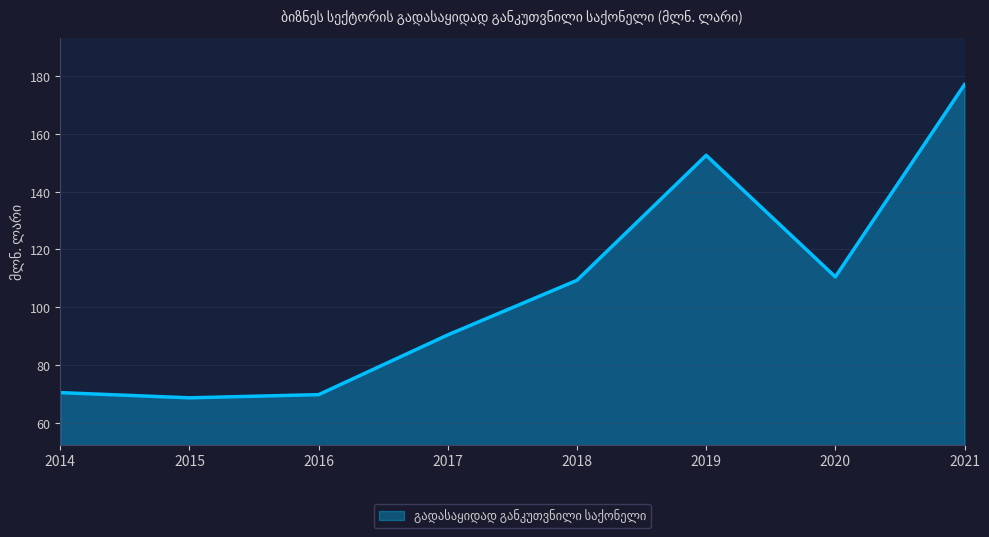

Reading left to right, what are all the values shown in this chart?

2014=70.4	2015=68.6	2016=69.7	2017=90.4	2018=109.3	2019=152.6	2020=110.5	2021=177.1